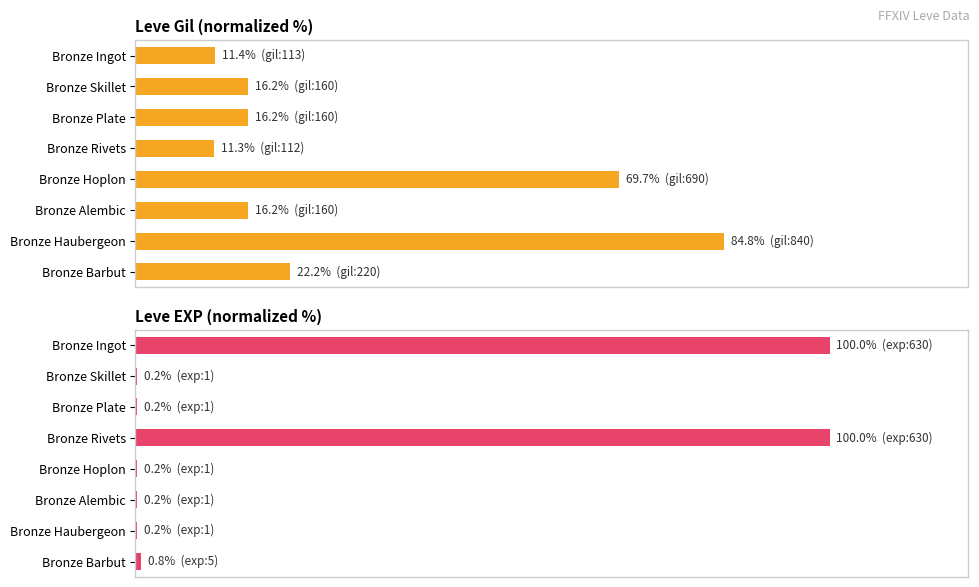

What is the value of the Leve Gil bar at the 6th from the left?

16.2